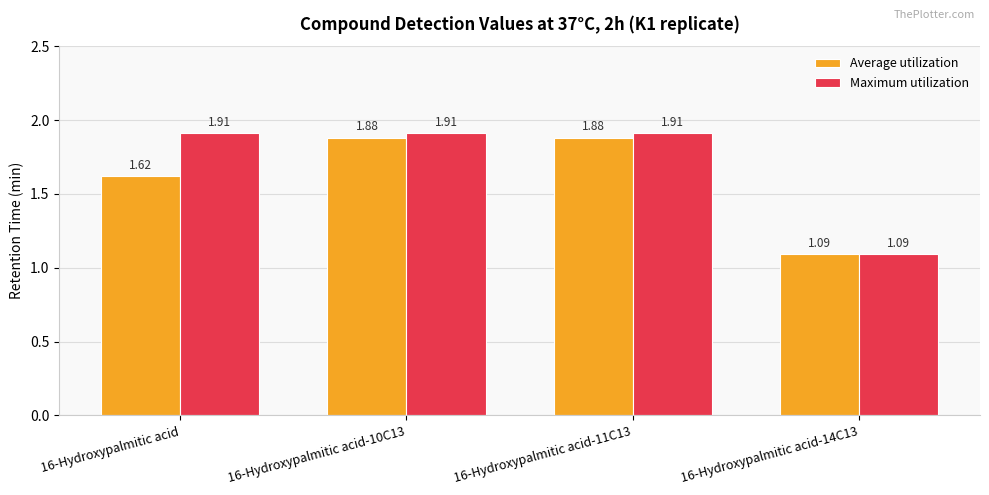

How many groups of bars are there?

4